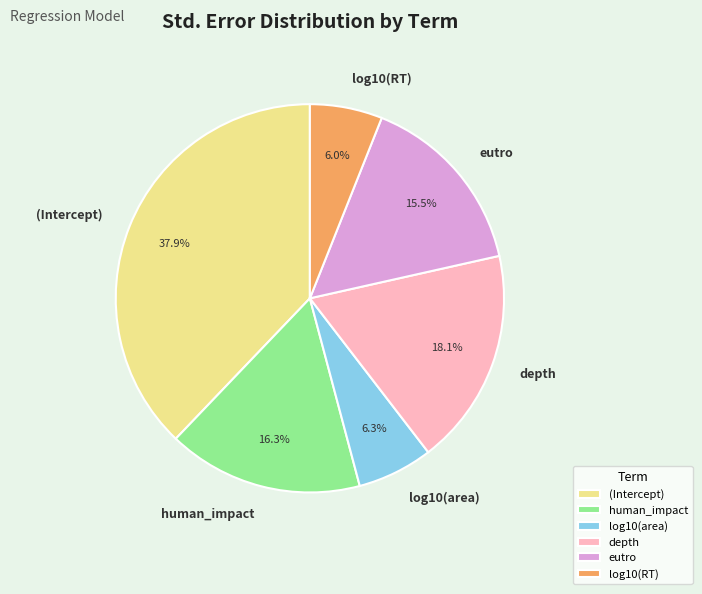

Which slice is the largest?

(Intercept)